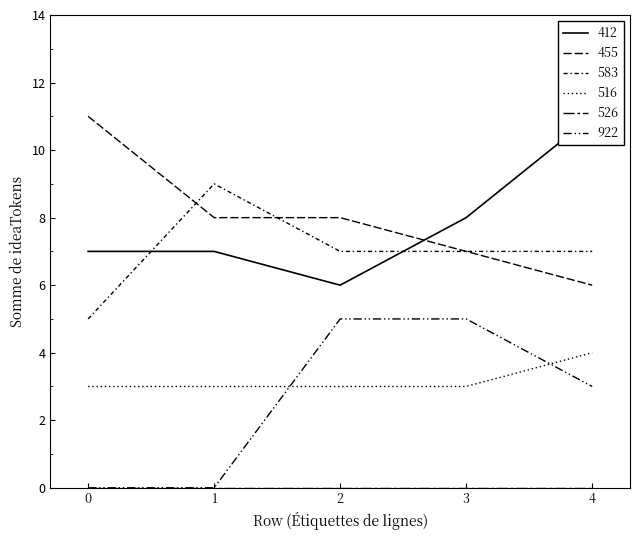

What is the difference between the maximum and minimum values in the 922 series?

5